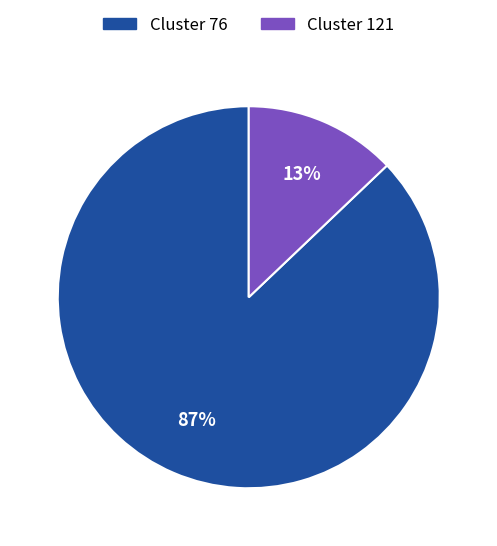

What is the smallest slice in the pie chart?

Cluster 121